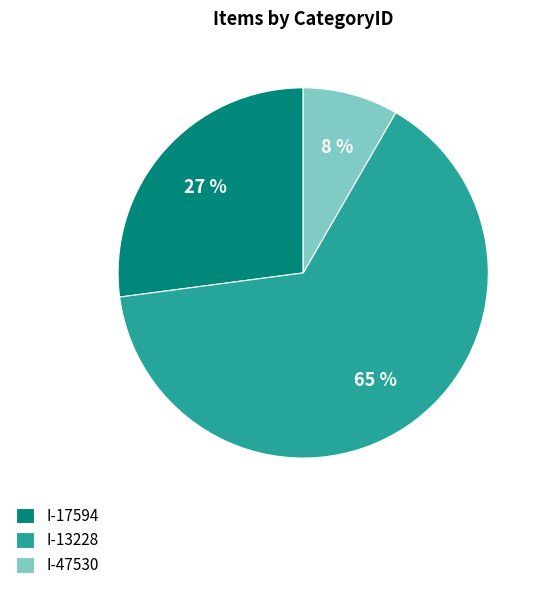

Count the number of slices in the pie.

3